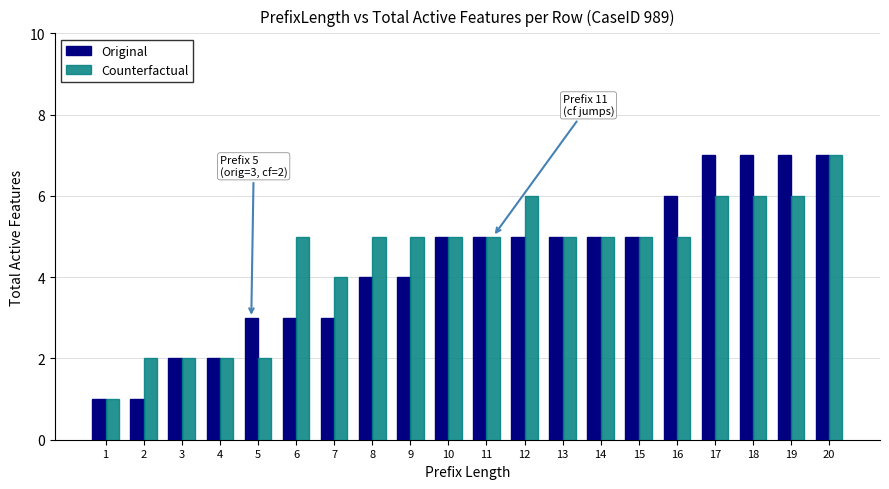

How many values in the Original series are below 5?

9